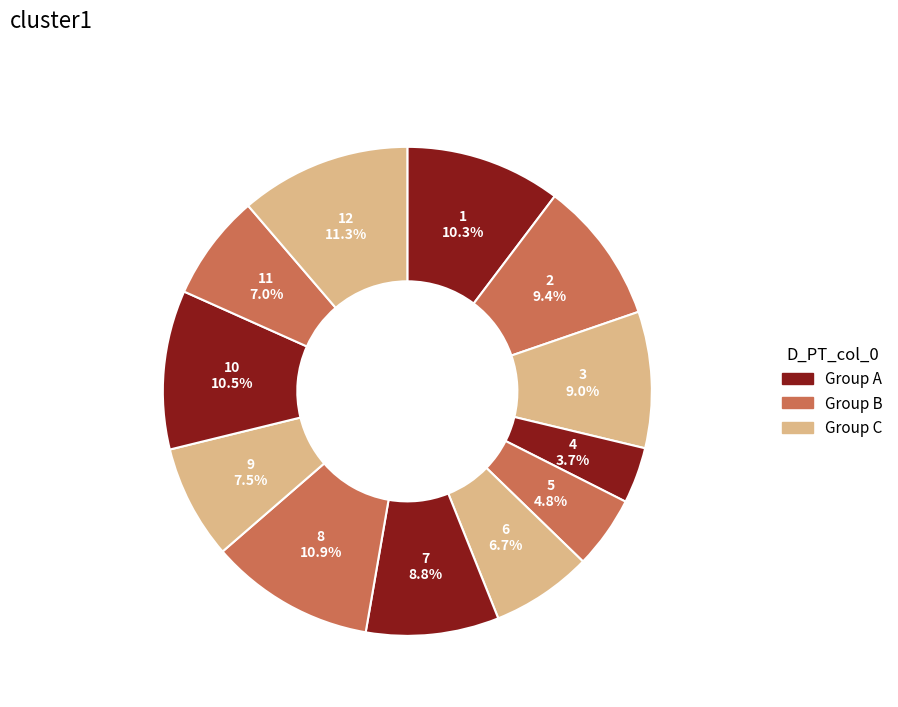

Count the number of slices in the pie.

12